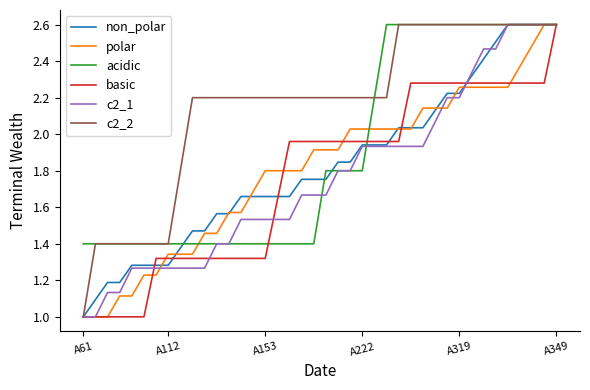

What is the highest value of the non_polar series?

2.6